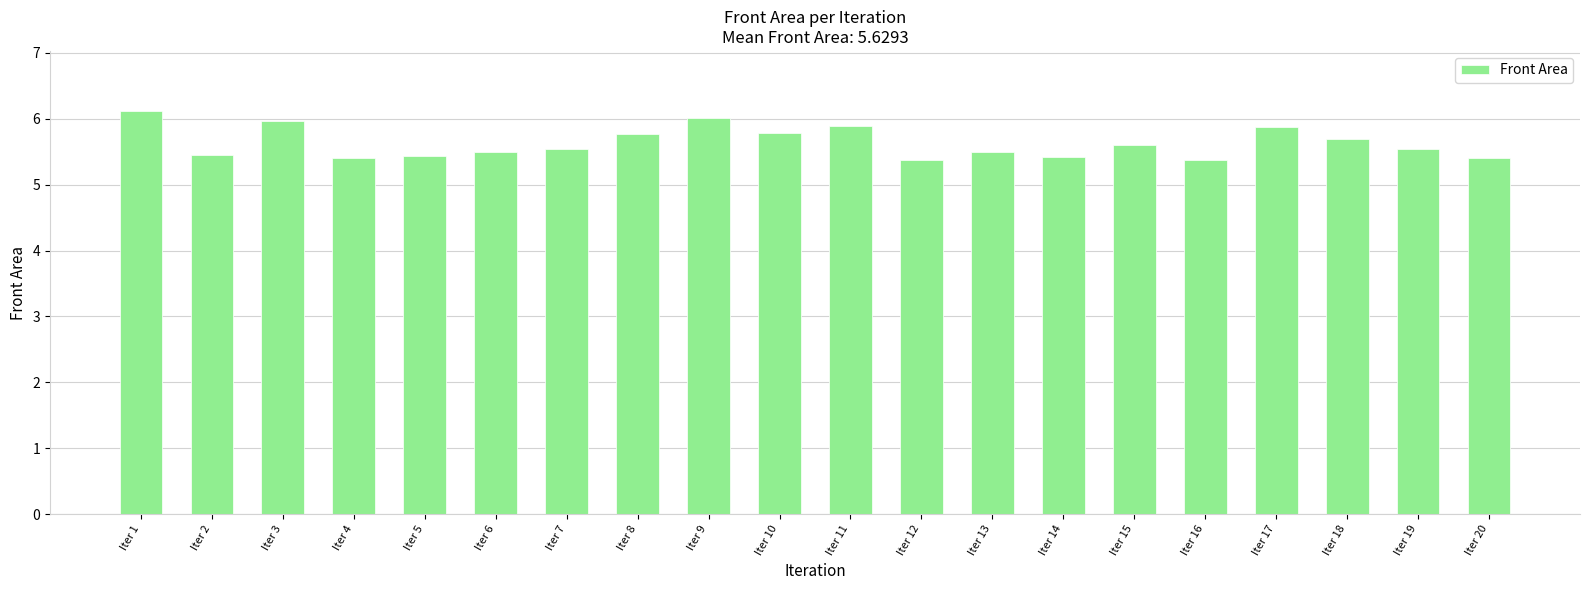

What is the maximum value shown in the chart?

6.1